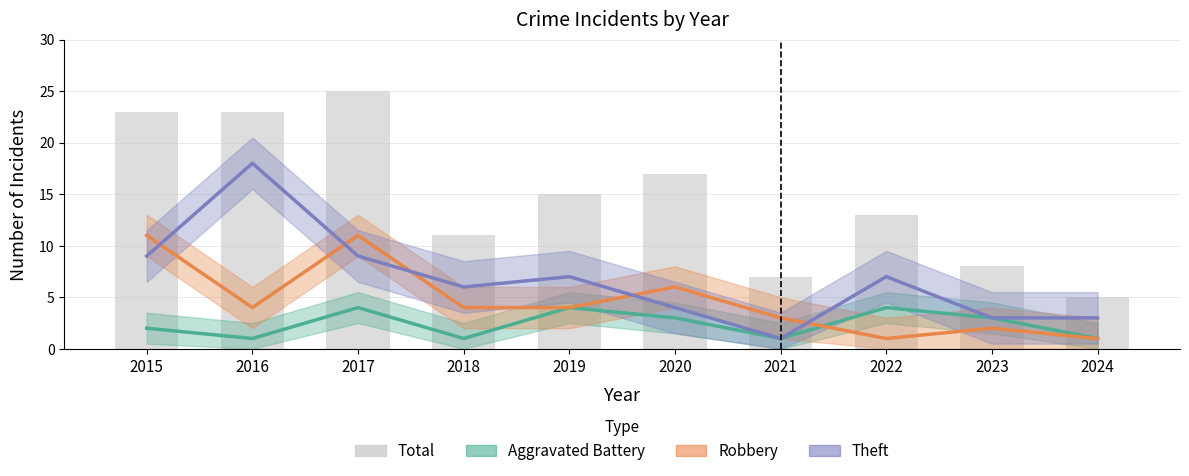

Count the number of categories in the chart.

10